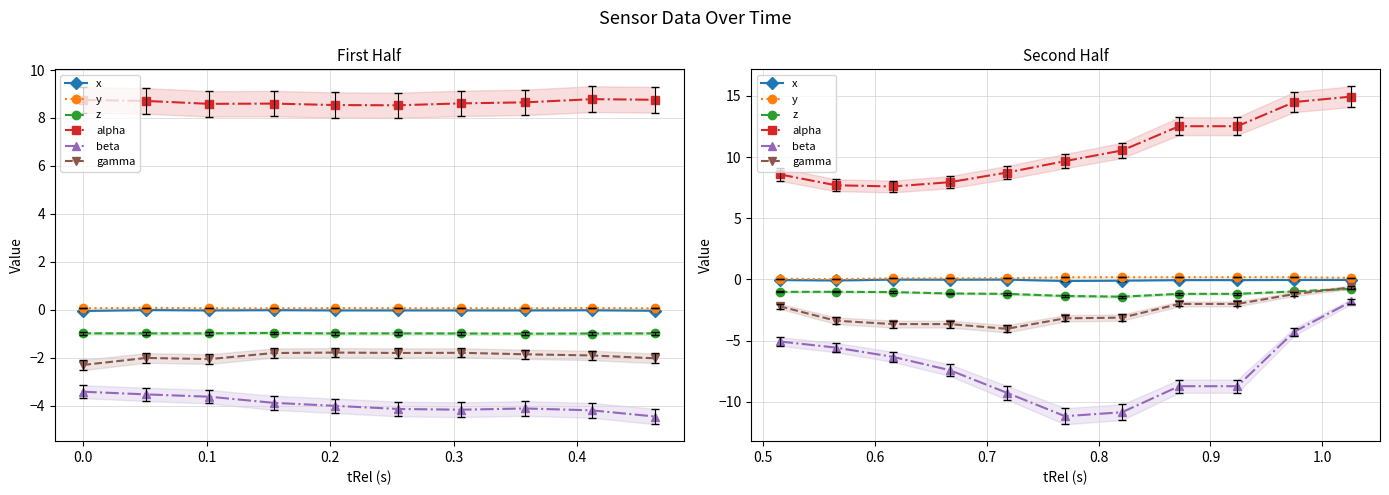

What is the difference between the maximum and minimum values in the z series?

0.6